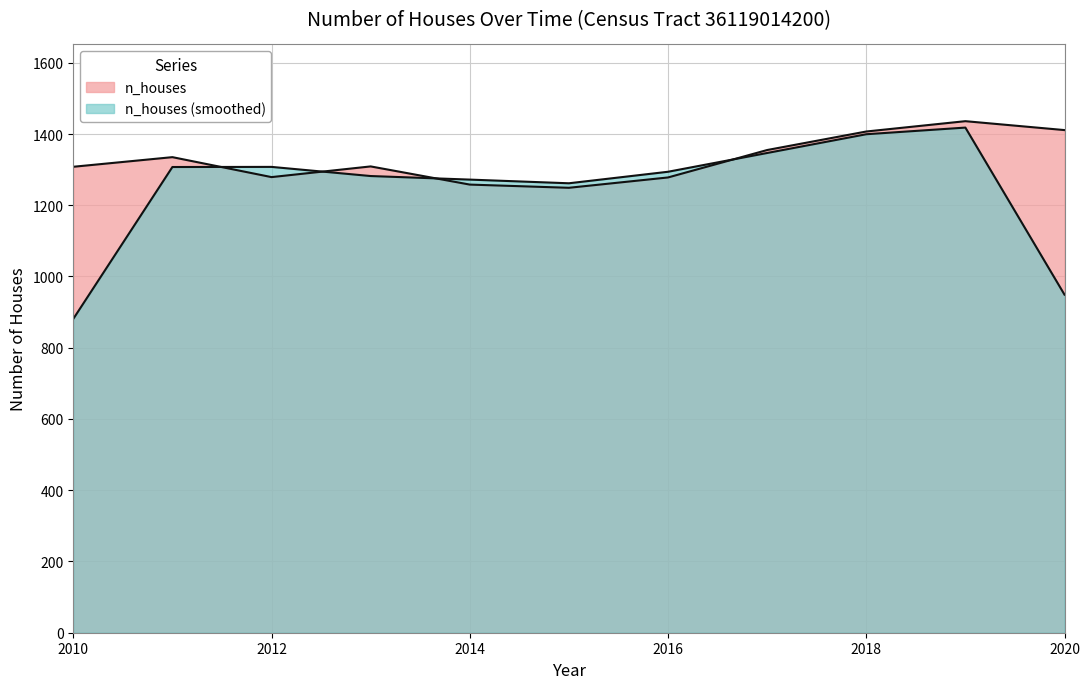

True or false: the data shows 1407 at 2018.

True